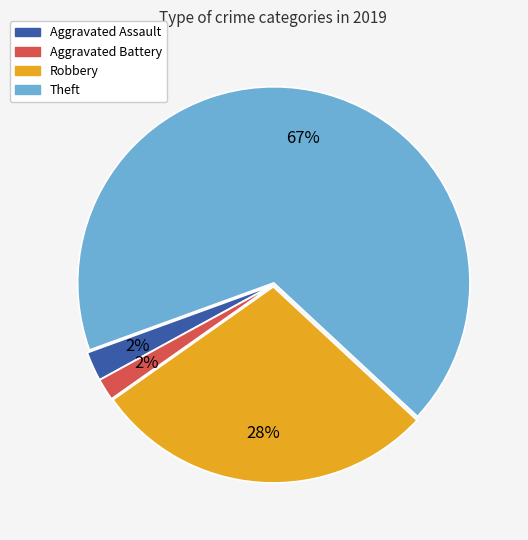

To the nearest percent, what portion does Aggravated Battery represent?

2%